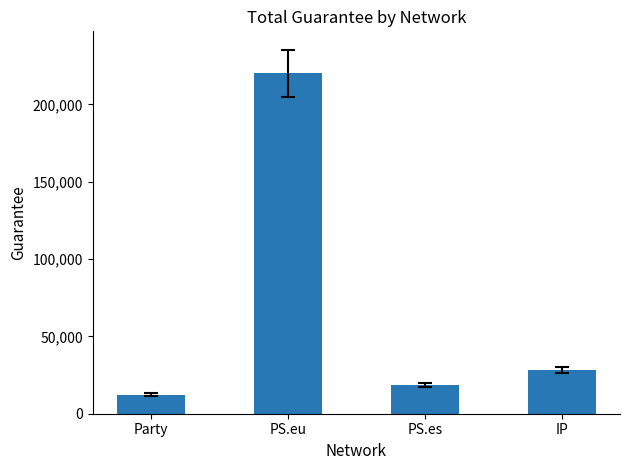

List the labels in order of value, largest first.

PS.eu, IP, PS.es, Party